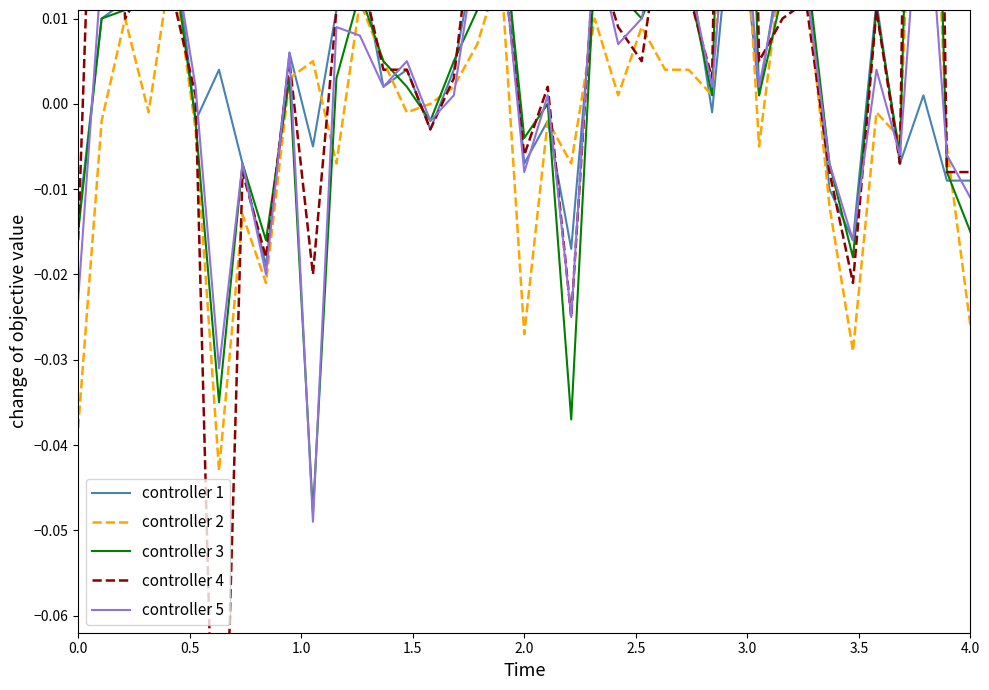

The controller 5 series shows 0.0 at 2.5. True or false?

False